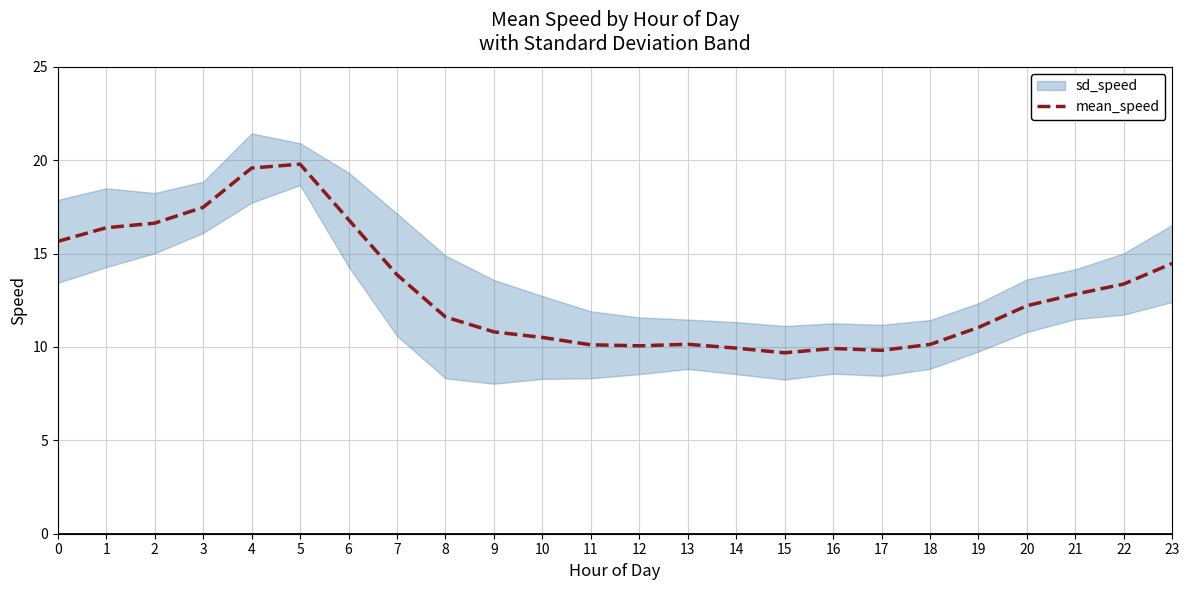

What is the difference between the second highest and second lowest values?

9.8